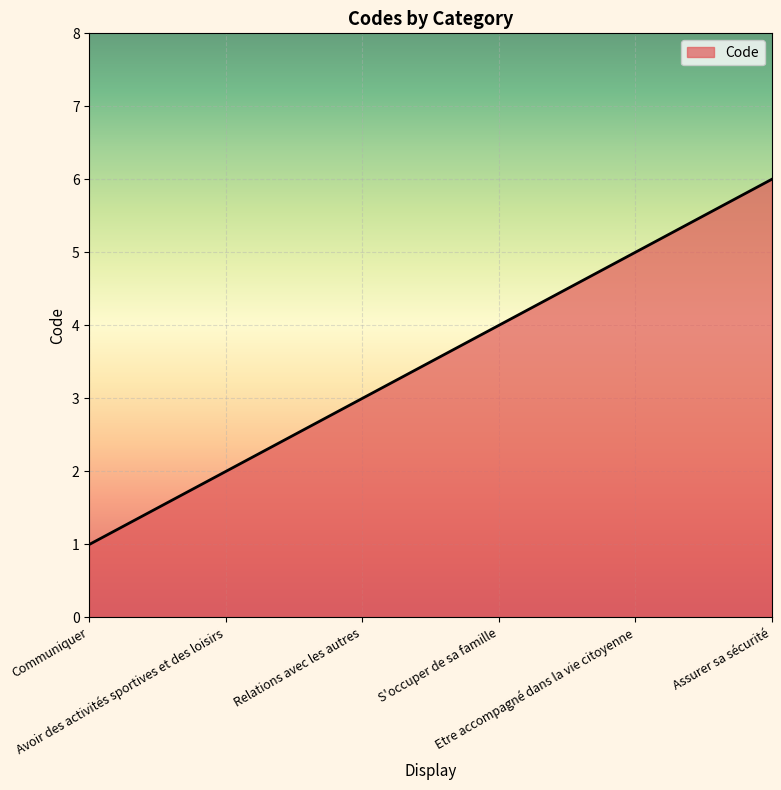

Reading left to right, list all the values displayed in this chart.

1	2	3	4	5	6